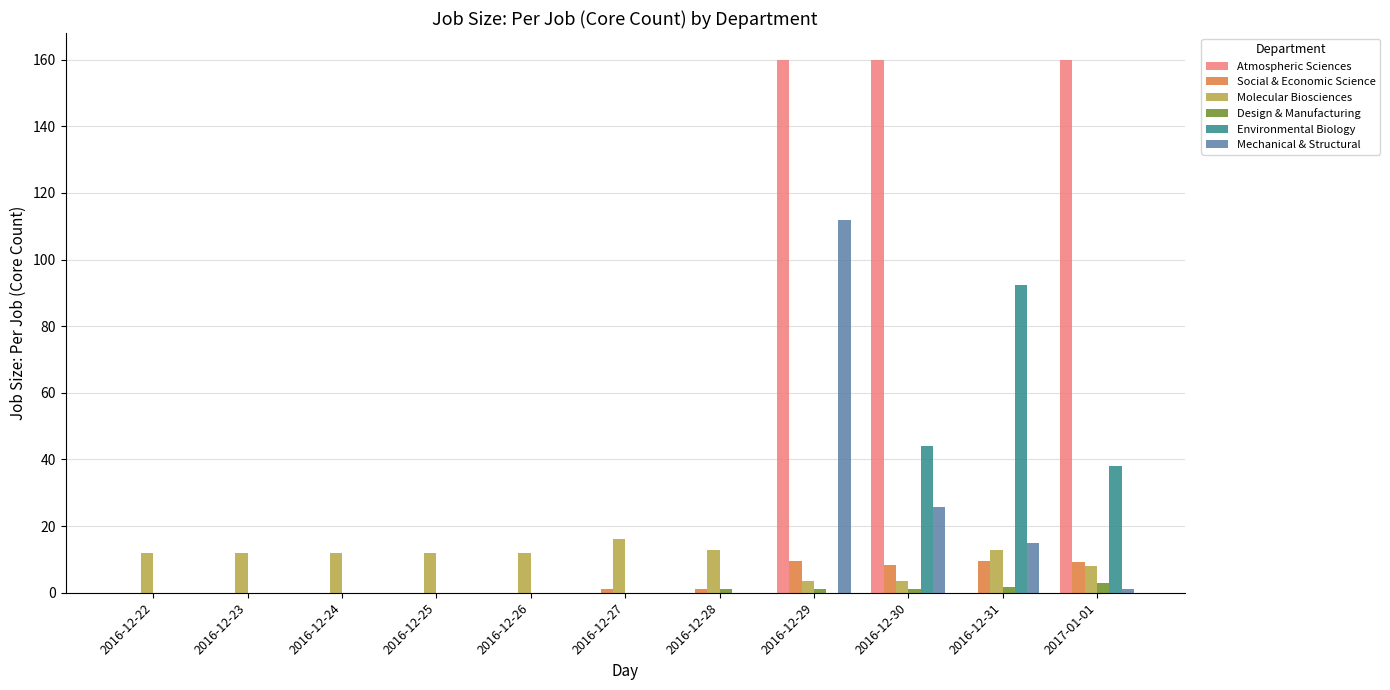

True or false: Mechanical & Structural has a value of 0.0 at 2016-12-22.

True